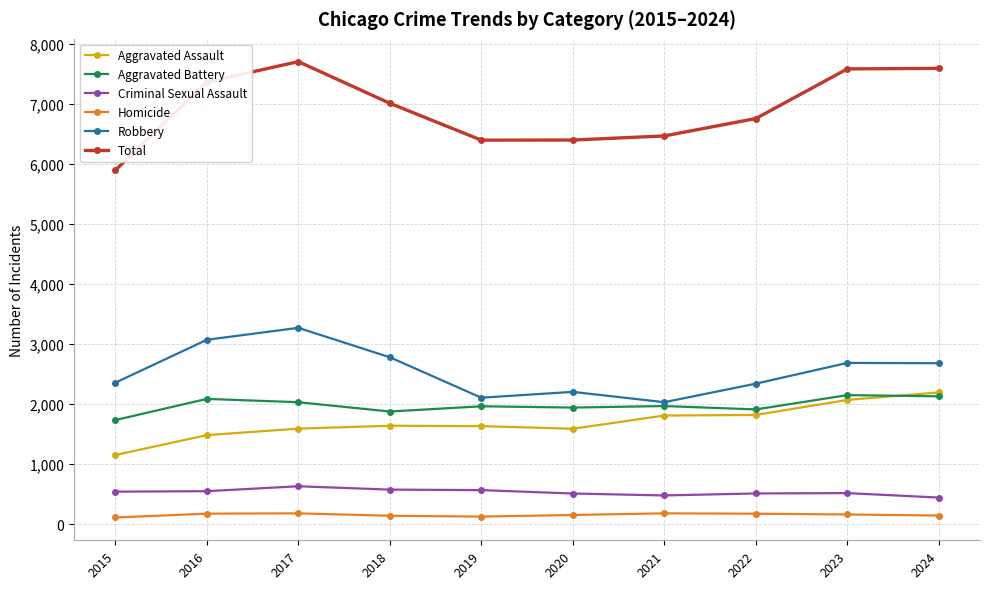

True or false: Robbery has a value of 2105 at 2019.

True